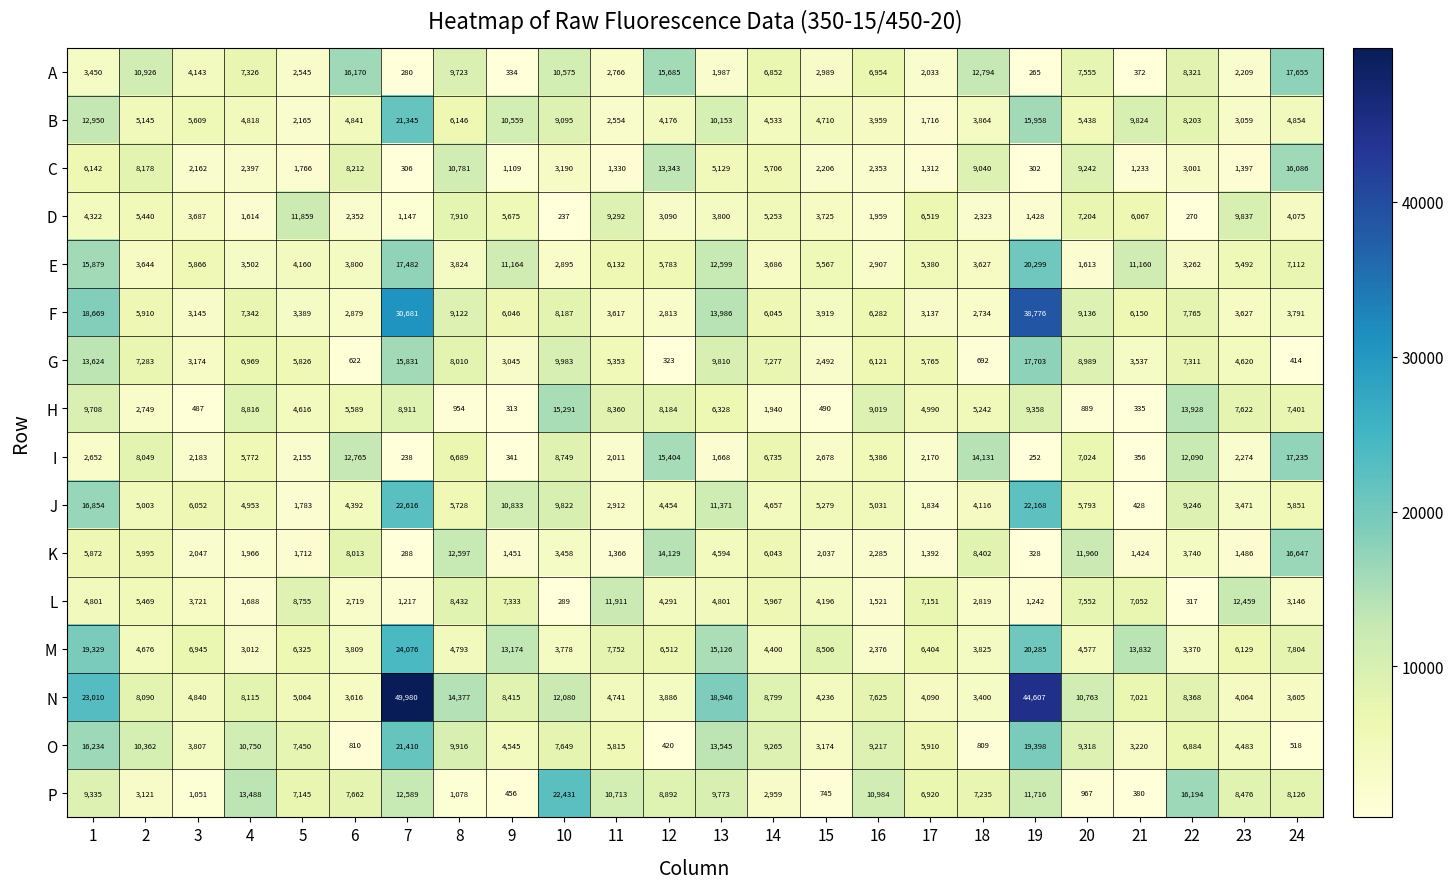

Which series has the largest range (max minus min)?

N